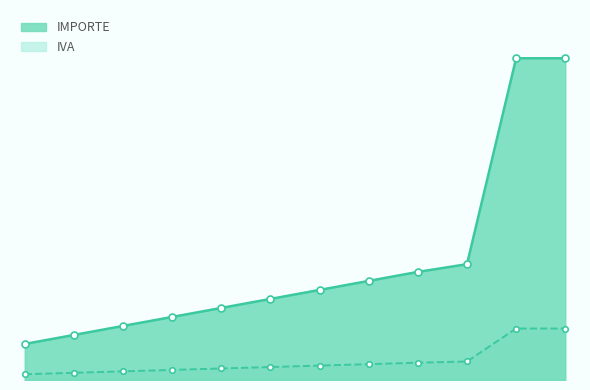

Between 35 and 250, which series saw the biggest shift?

IMPORTE